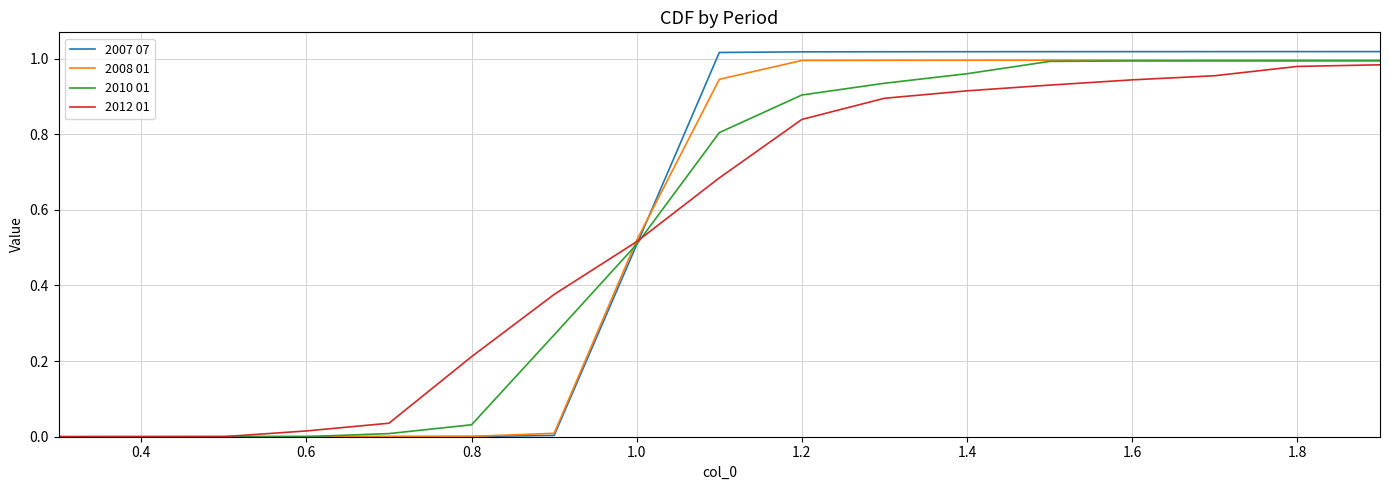

Count the number of categories in the chart.

17